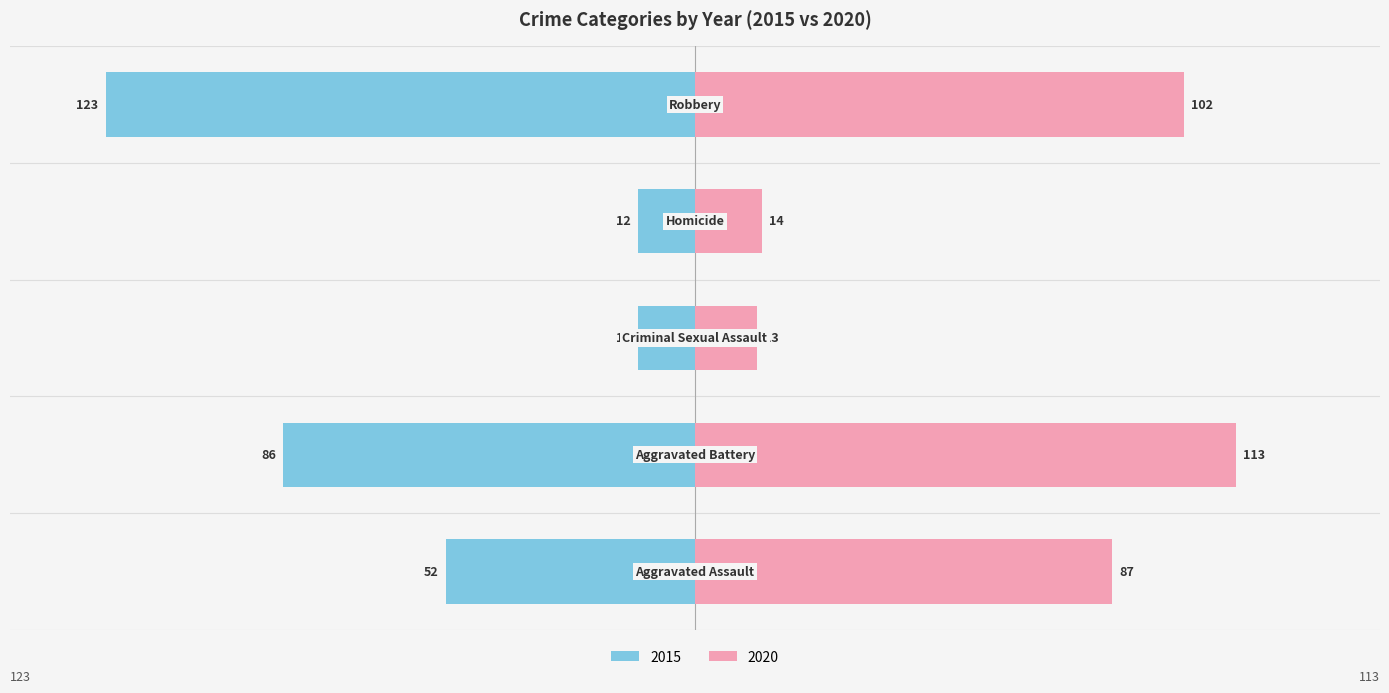

What is the label of the 2nd bar from the left?

Aggravated Battery